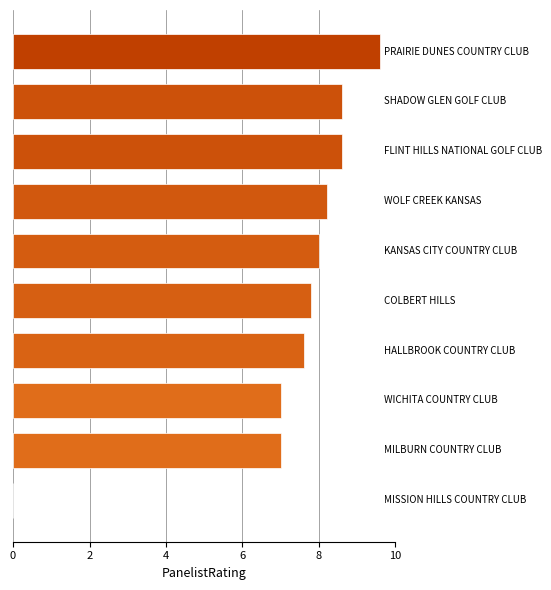

What is the maximum value shown in the chart?

9.6